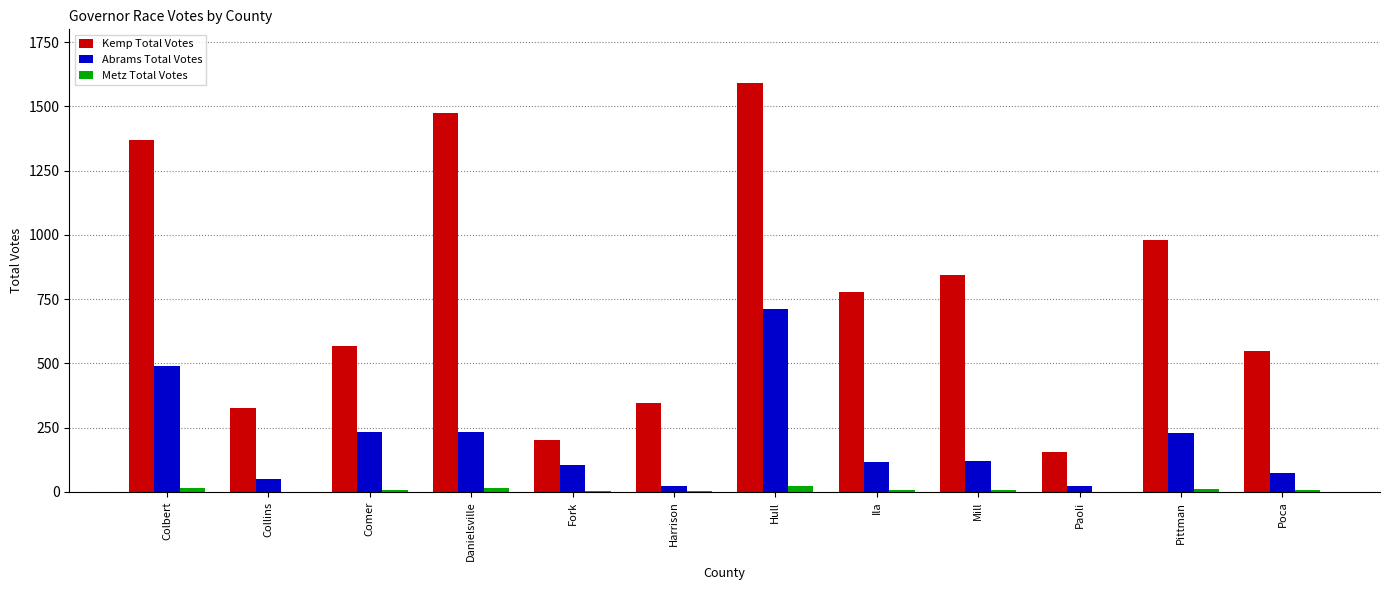

Which label corresponds to the largest value in the chart?

Hull